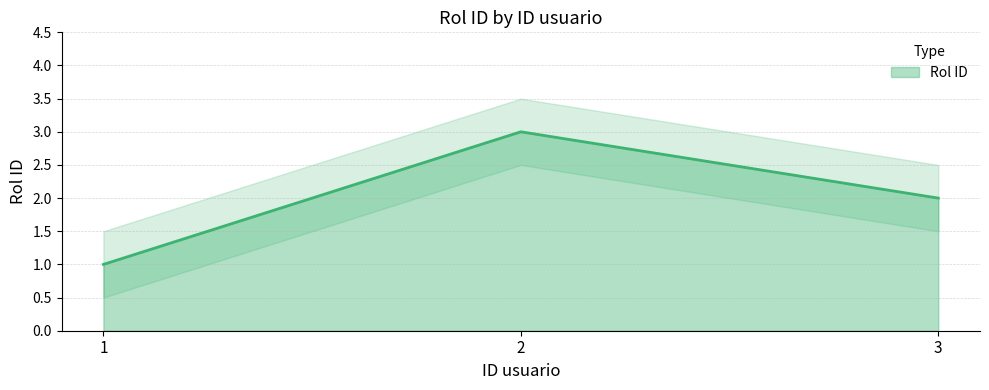

Reading left to right, list all the values displayed in this chart.

1=1	2=3	3=2